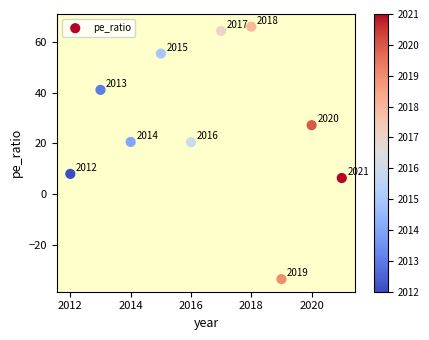

What Y value in the scatter plot is closest to 16?

20.5